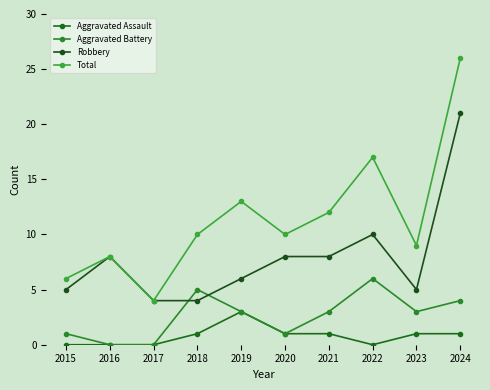

What is the value of the Robbery point at the 10th from the left?

21